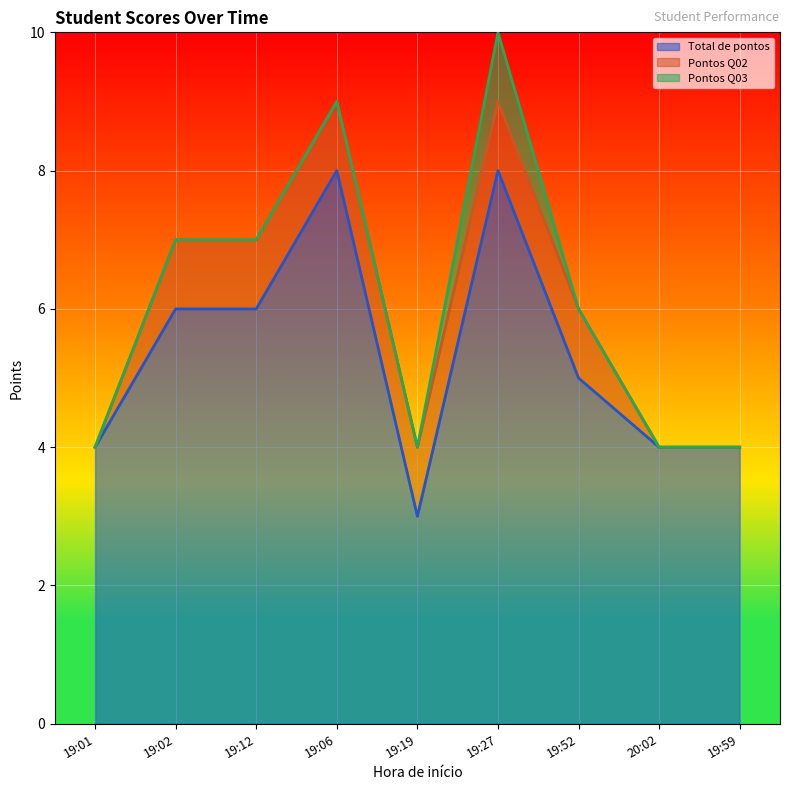

Reading left to right, transcribe all the data shown in this chart.

Total de pontos: 4	6	6	8	3	8	5	4	4
Pontos Q02: 0	1	1	1	1	1	1	0	0
Pontos Q03: 0	0	0	0	0	1	0	0	0